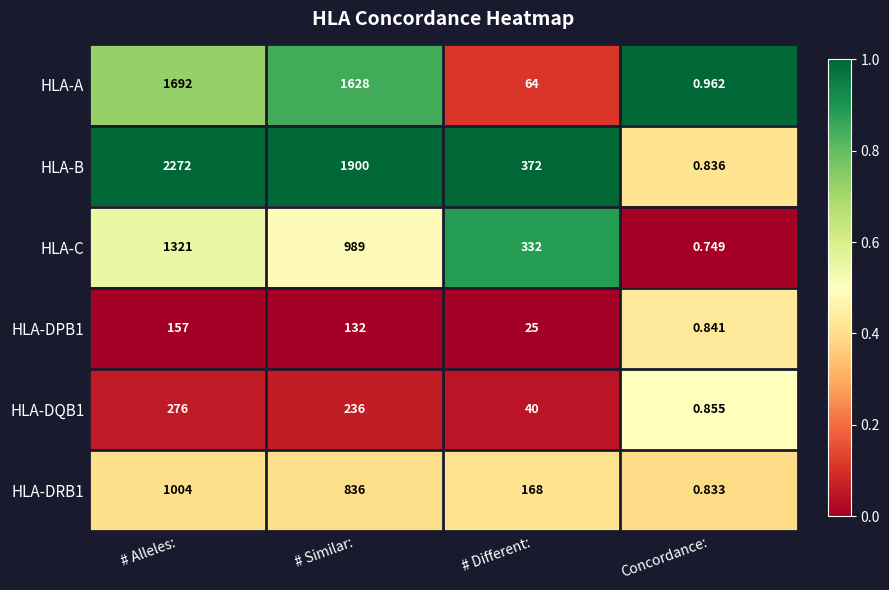

What is the total value across all series at # Similar:?

5721.0